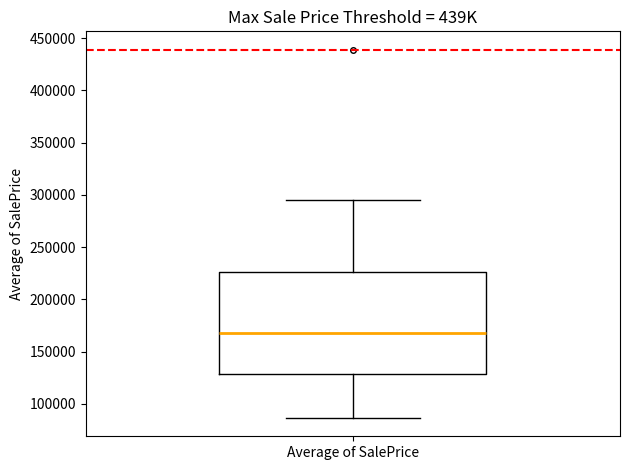

Transcribe this box plot: give where the median line is, the range the box spans, and where the two whiskers end, as read against the y-axis. The values are not printed on the chart, so give them approximately, as read against the axis.

median 170000, box 130000 to 225000, whiskers 85000 to 295000